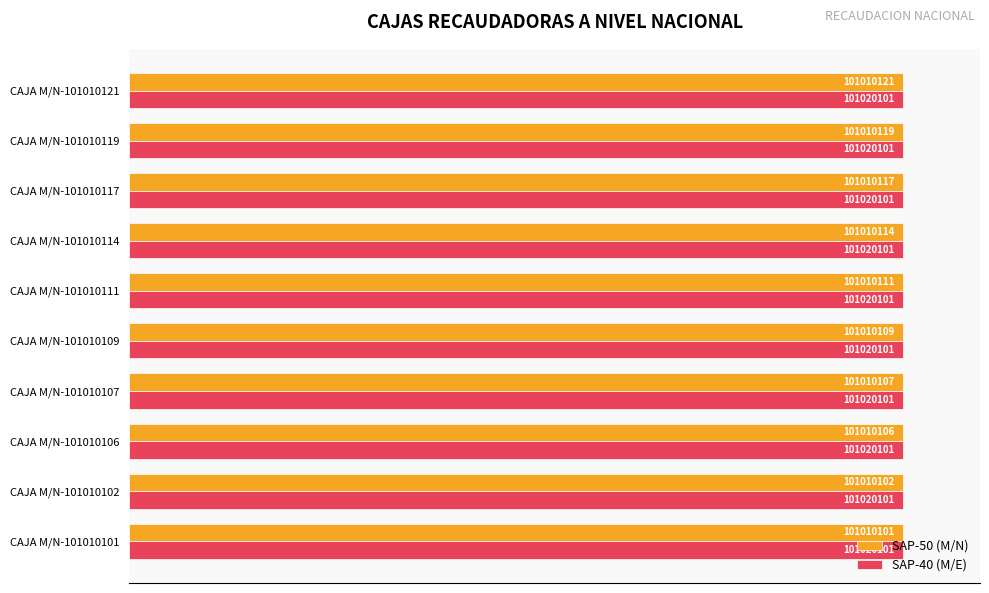

What are all the series names shown in the legend?

SAP-50 (M/N), SAP-40 (M/E)